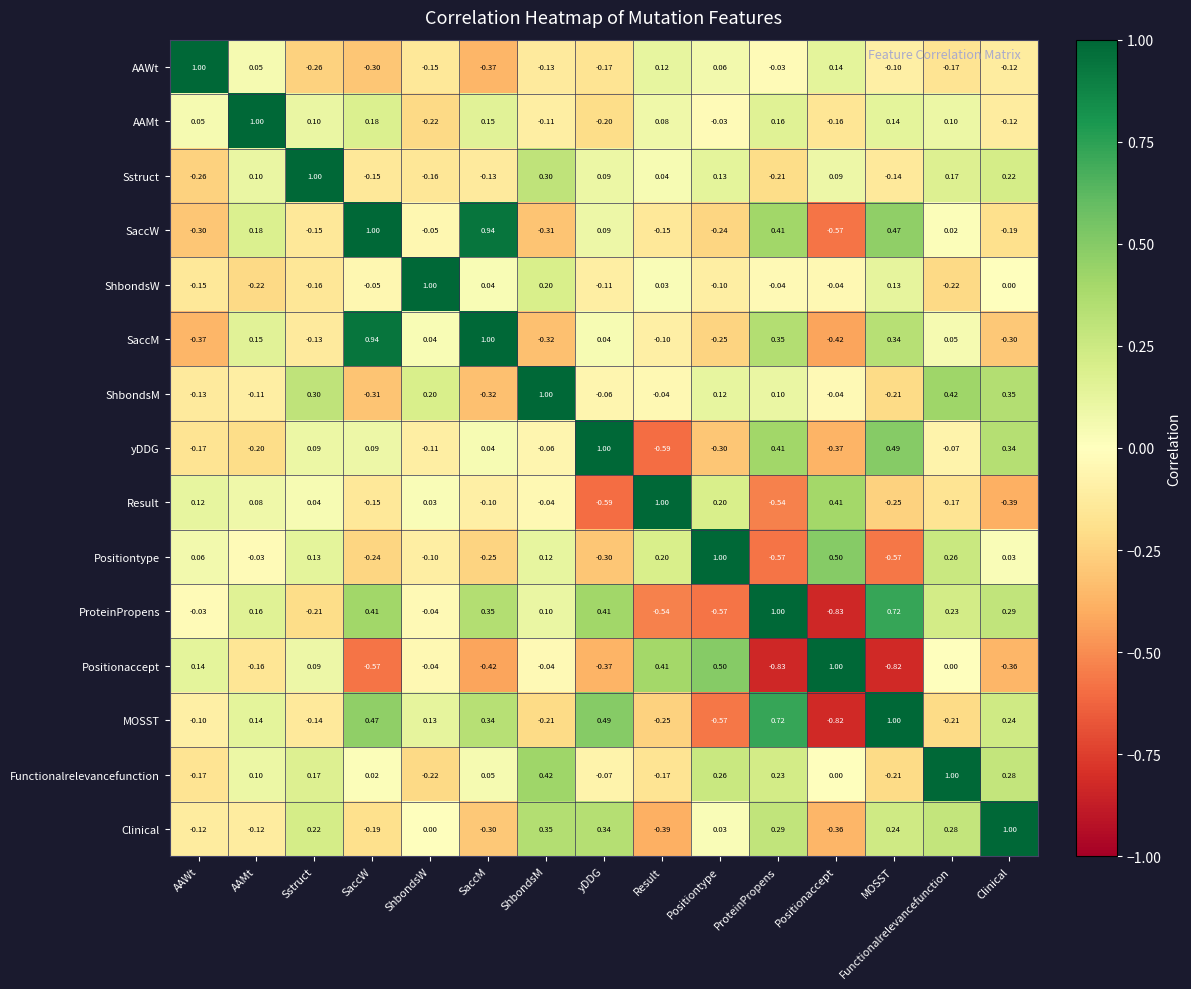

At which category is the sum across all series the highest?

Functionalrelevancefunction